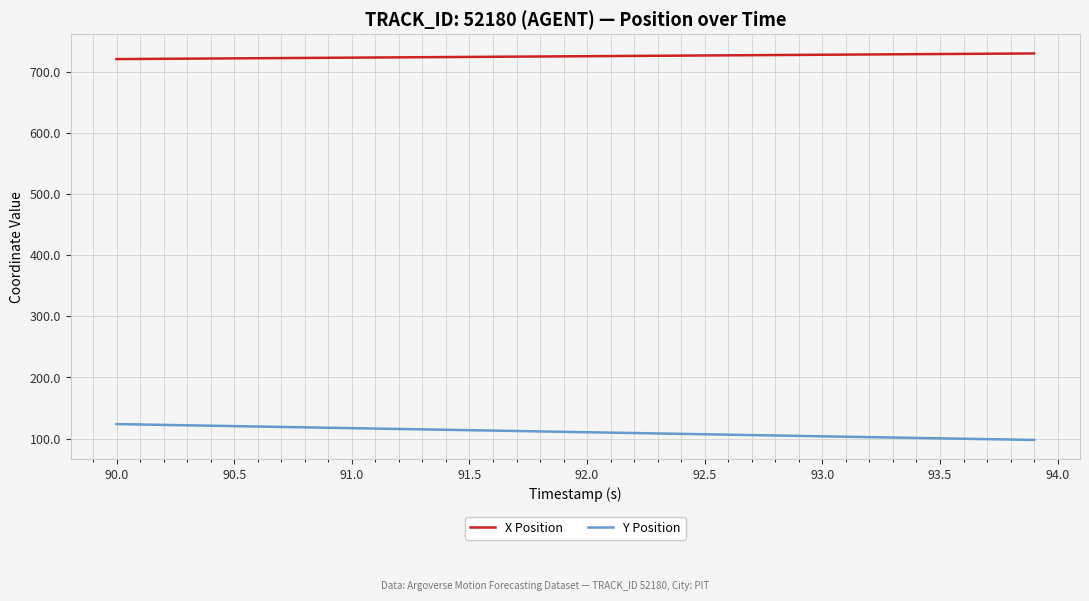

Rank the series by their maximum value, from lowest to highest.

Y Position, X Position